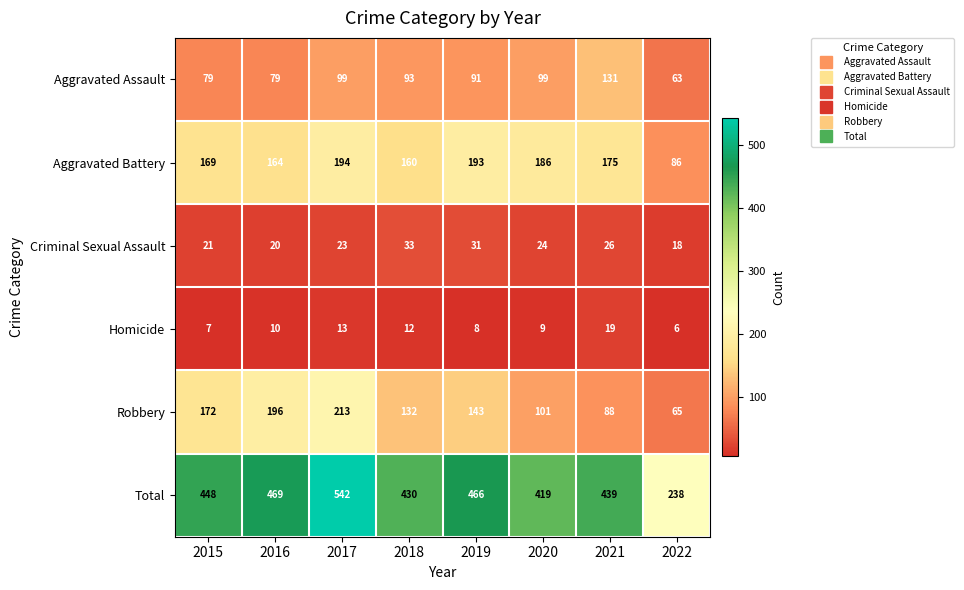

Which series has the widest spread of values?

Total